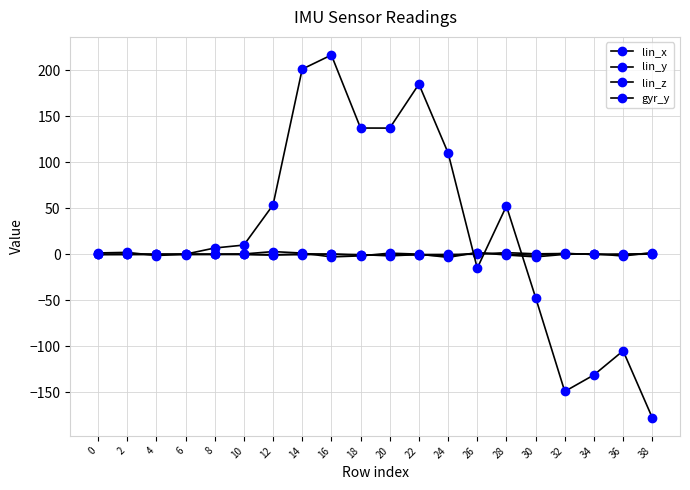

How many data points in gyr_y are less than 6?

10